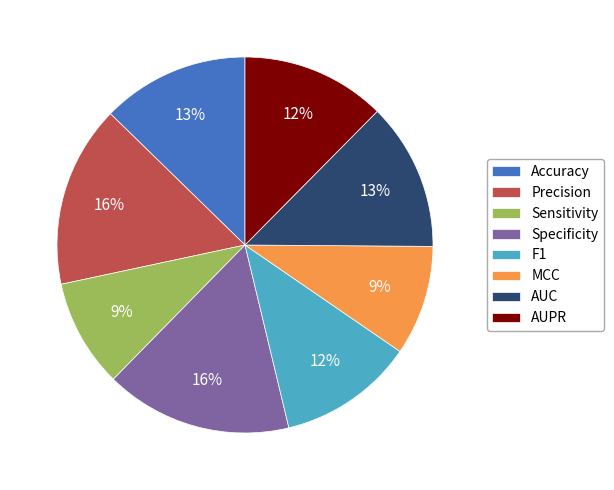

To the nearest percent, what is the difference between the AUC and F1 slice percentages?

1%